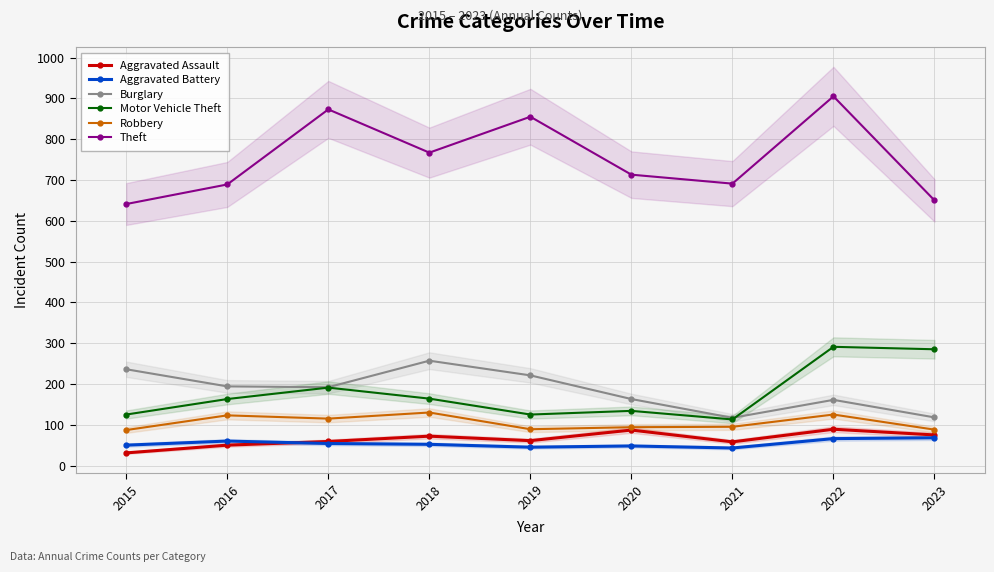

What is the greatest value displayed?

905